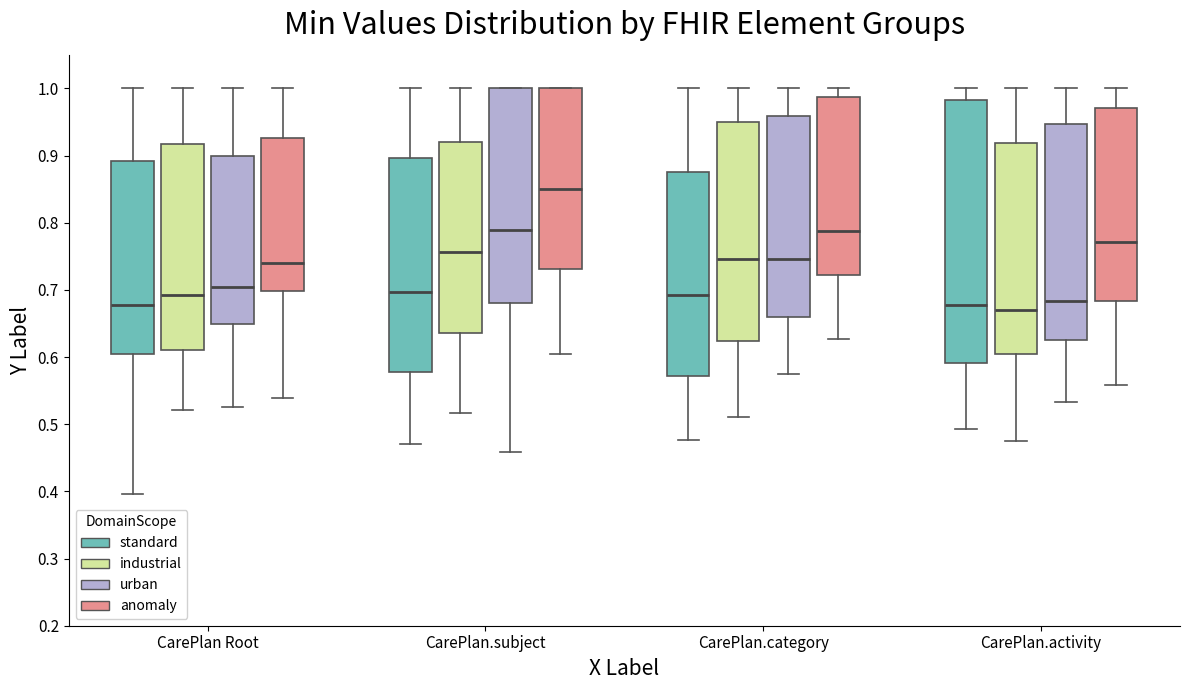

Where is the lower edge of the box for CarePlan.activity (anomaly) on the y-axis? The values are not printed on the chart, so give them approximately, as read against the axis.

0.68